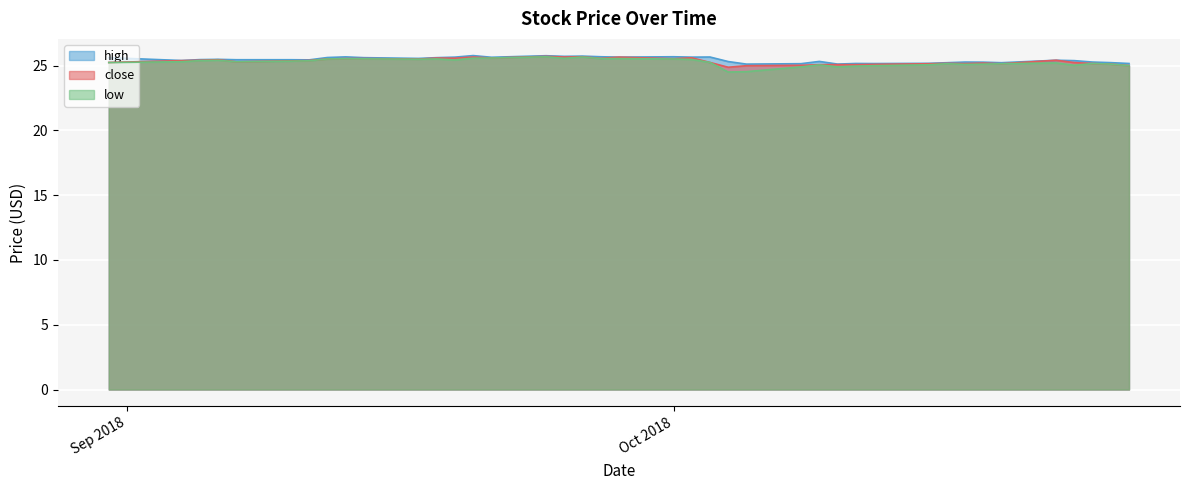

Reading right to left, transcribe all the data shown in this chart.

high: 2018-08-31=25.6	2018-09-04=25.4	2018-09-05=25.5	2018-09-06=25.5	2018-09-07=25.5	2018-09-10=25.5	2018-09-11=25.5	2018-09-12=25.6	2018-09-13=25.7	2018-09-14=25.6	2018-09-17=25.6	2018-09-18=25.6	2018-09-19=25.7	2018-09-20=25.8	2018-09-21=25.6	2018-09-24=25.8	2018-09-25=25.7	2018-09-26=25.7	2018-09-27=25.7	2018-09-28=25.7	2018-10-01=25.7	2018-10-02=25.7	2018-10-03=25.7	2018-10-04=25.3	2018-10-05=25.1	2018-10-08=25.2	2018-10-09=25.3	2018-10-10=25.1	2018-10-11=25.2	2018-10-12=25.2	2018-10-15=25.2	2018-10-16=25.2	2018-10-17=25.3	2018-10-18=25.3	2018-10-19=25.2	2018-10-22=25.4	2018-10-23=25.4	2018-10-24=25.3	2018-10-25=25.2	2018-10-26=25.2
close: 2018-08-31=25.2	2018-09-04=25.4	2018-09-05=25.4	2018-09-06=25.5	2018-09-07=25.3	2018-09-10=25.4	2018-09-11=25.4	2018-09-12=25.5	2018-09-13=25.5	2018-09-14=25.5	2018-09-17=25.5	2018-09-18=25.6	2018-09-19=25.6	2018-09-20=25.7	2018-09-21=25.6	2018-09-24=25.7	2018-09-25=25.7	2018-09-26=25.7	2018-09-27=25.6	2018-09-28=25.7	2018-10-01=25.5	2018-10-02=25.6	2018-10-03=25.2	2018-10-04=24.9	2018-10-05=25.0	2018-10-08=25.0	2018-10-09=25.1	2018-10-10=25.1	2018-10-11=25.1	2018-10-12=25.1	2018-10-15=25.1	2018-10-16=25.2	2018-10-17=25.2	2018-10-18=25.2	2018-10-19=25.1	2018-10-22=25.4	2018-10-23=25.2	2018-10-24=25.2	2018-10-25=25.1	2018-10-26=25.0
low: 2018-08-31=25.2	2018-09-04=25.3	2018-09-05=25.4	2018-09-06=25.4	2018-09-07=25.3	2018-09-10=25.4	2018-09-11=25.4	2018-09-12=25.5	2018-09-13=25.5	2018-09-14=25.5	2018-09-17=25.5	2018-09-18=25.5	2018-09-19=25.4	2018-09-20=25.6	2018-09-21=25.6	2018-09-24=25.7	2018-09-25=25.6	2018-09-26=25.7	2018-09-27=25.5	2018-09-28=25.5	2018-10-01=25.5	2018-10-02=25.5	2018-10-03=25.2	2018-10-04=24.5	2018-10-05=24.5	2018-10-08=24.9	2018-10-09=25.1	2018-10-10=24.9	2018-10-11=25.0	2018-10-12=25.0	2018-10-15=25.1	2018-10-16=25.1	2018-10-17=25.1	2018-10-18=25.1	2018-10-19=25.1	2018-10-22=25.2	2018-10-23=25.0	2018-10-24=25.2	2018-10-25=25.1	2018-10-26=25.0